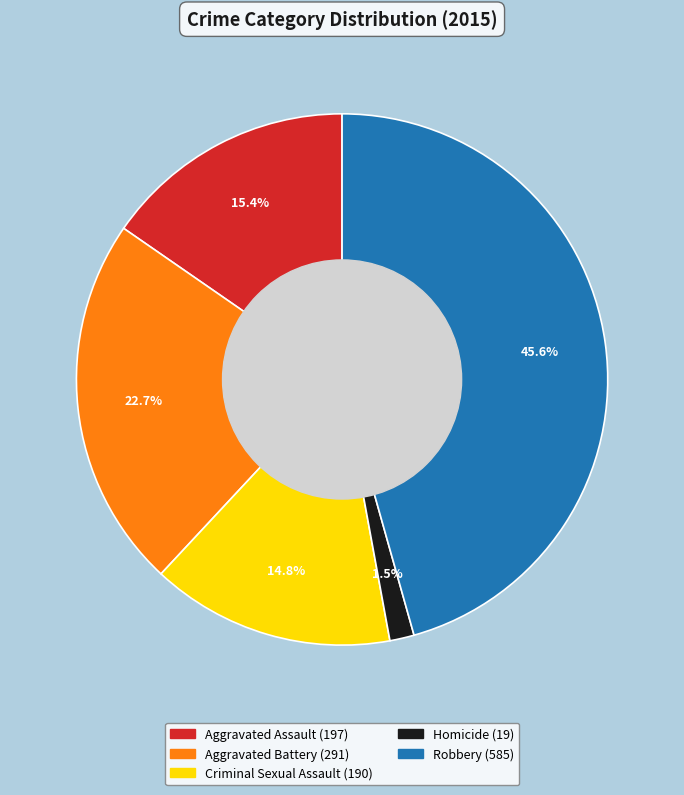

To the nearest percent, what is the difference between the largest and smallest slice percentages?

44%